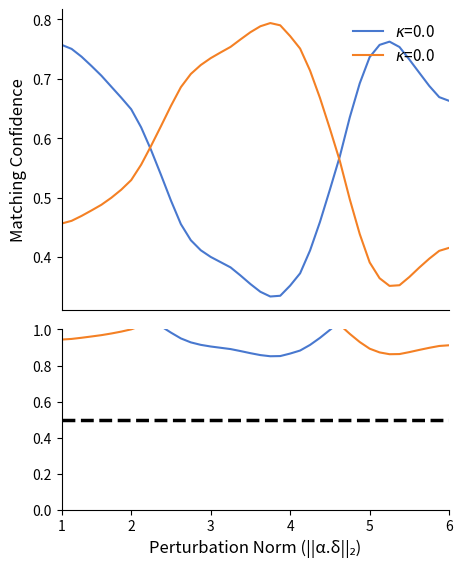

How many categories are shown in the chart?

40